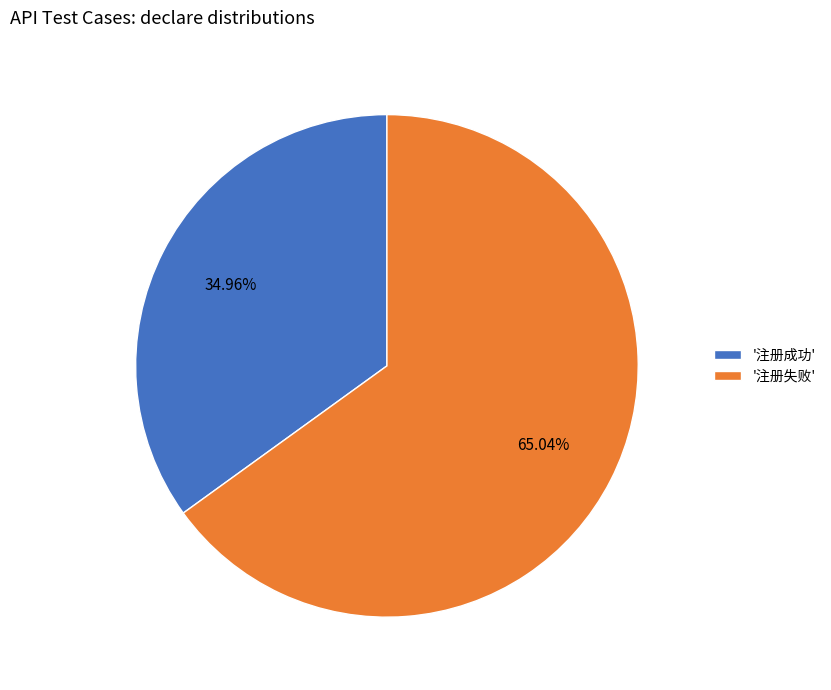

Between '注册成功' and '注册失败', which is larger?

'注册失败'